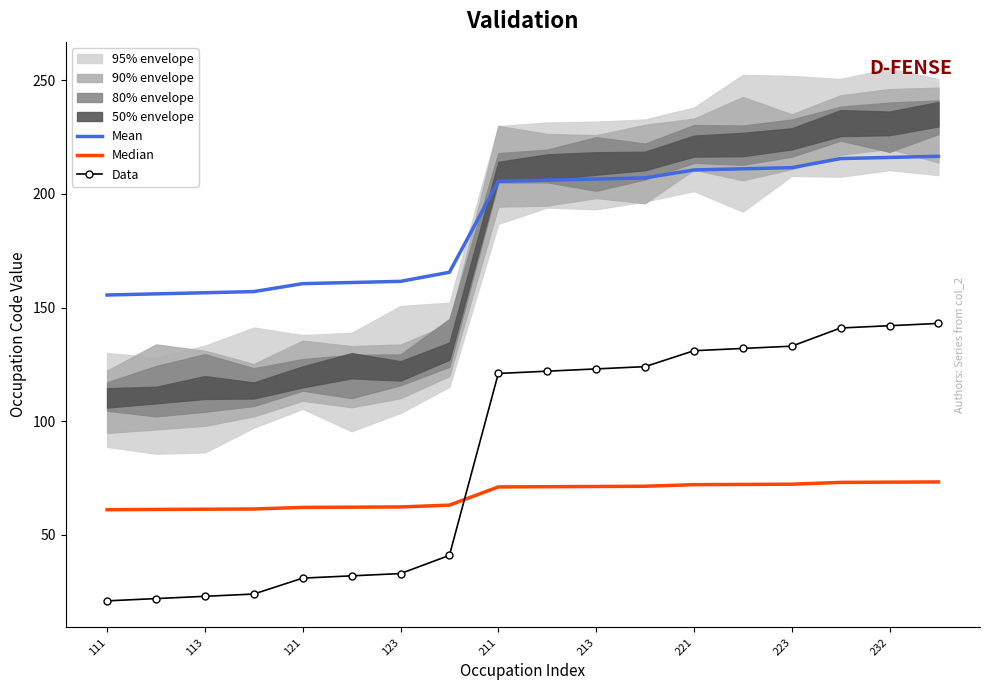

How many distinct data groups are displayed?

3